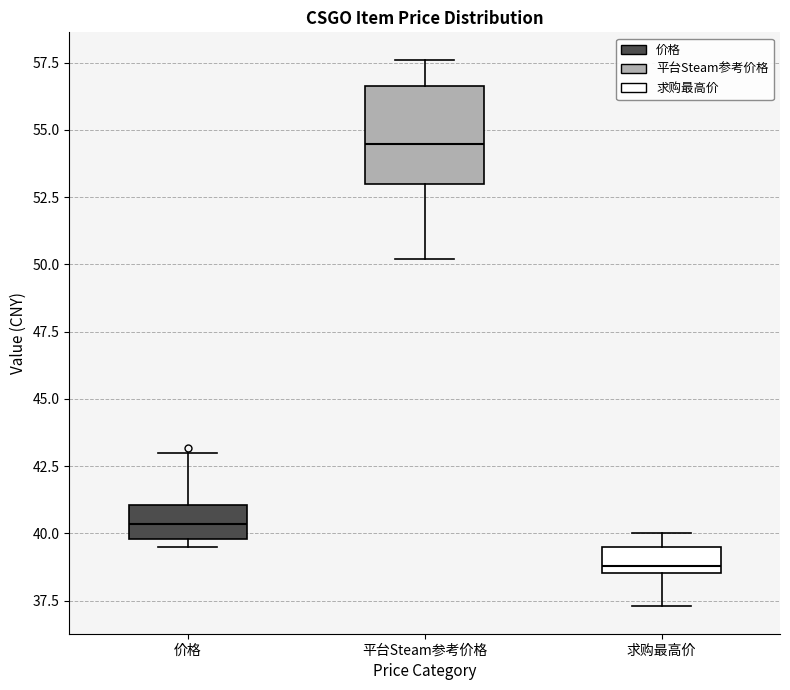

Which box has the highest median line?

平台Steam参考价格